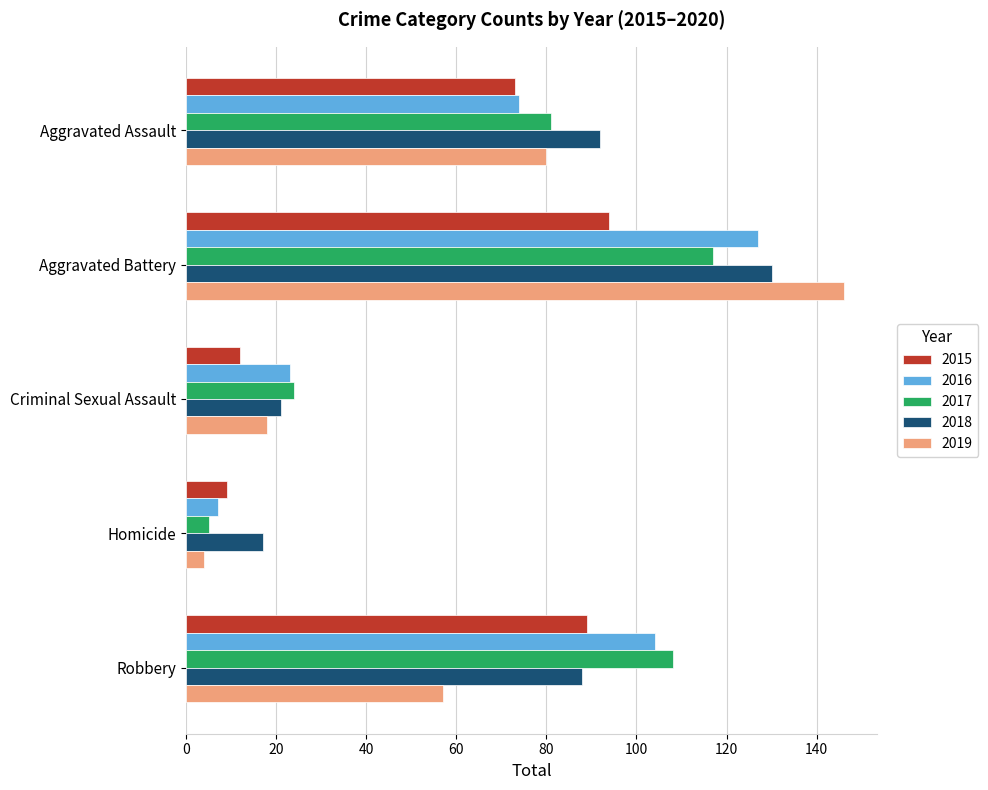

What is the difference between the 2015 values at Homicide and Robbery?

80